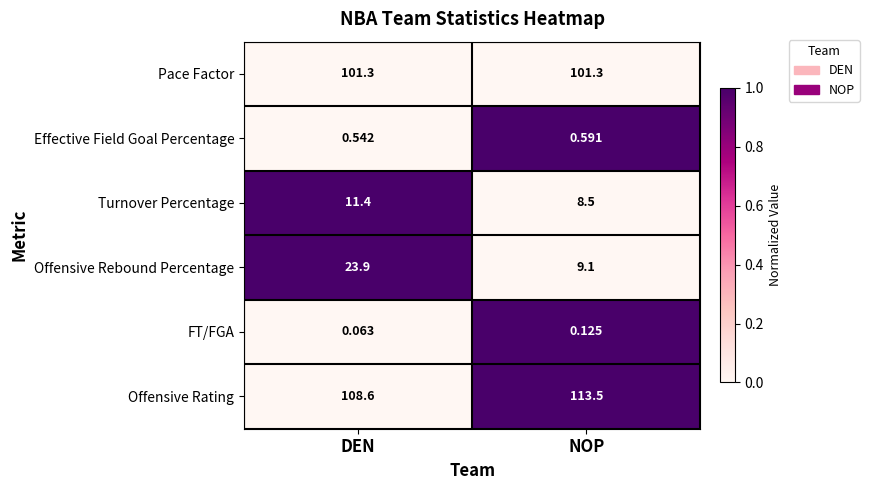

At which label does Effective Field Goal Percentage reach its peak?

NOP